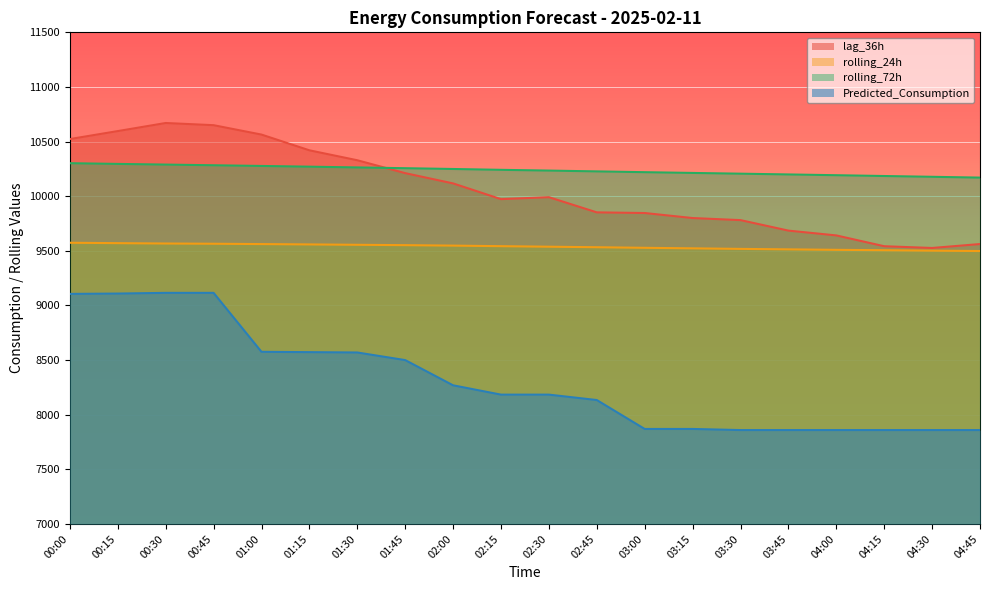

What is the difference between the Predicted_Consumption values at 00:15 and 04:00?

1249.5